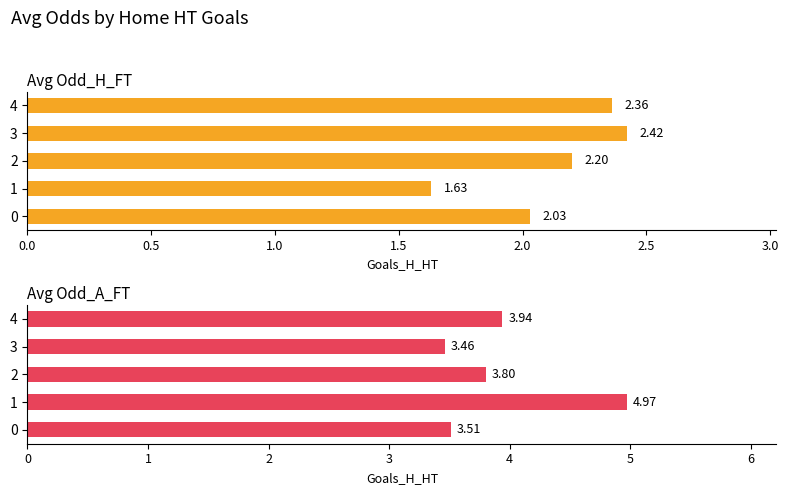

What are all the series names shown in the legend?

Avg Odd_H_FT, Avg Odd_A_FT